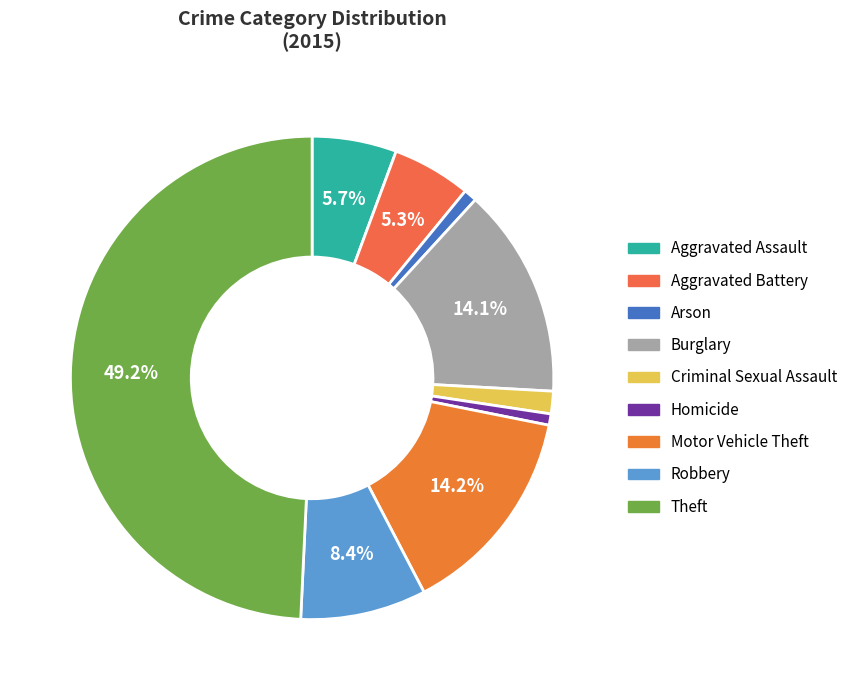

Count the number of slices in the pie.

9